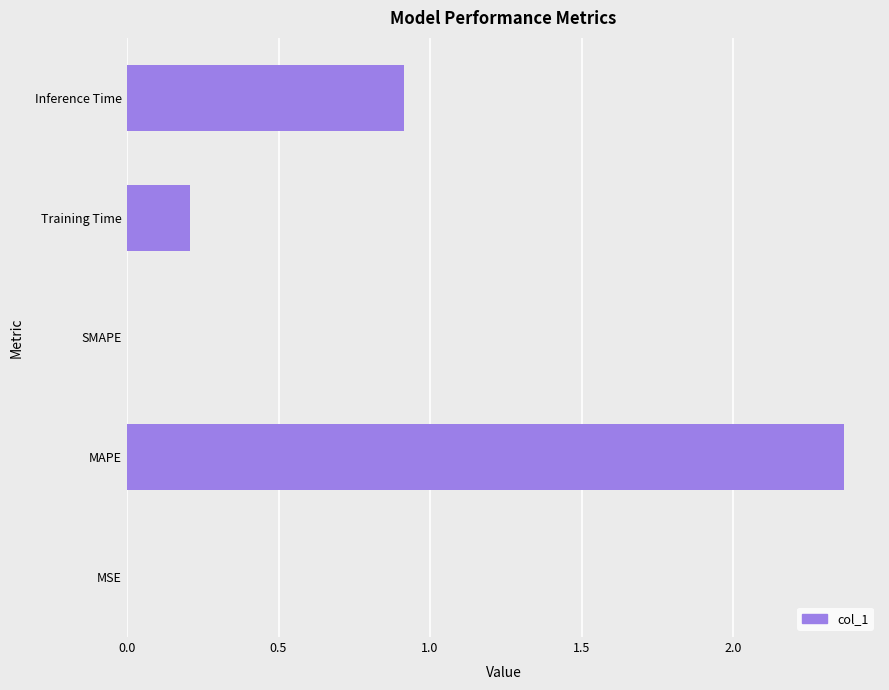

Which label corresponds to the largest value in the chart?

MAPE